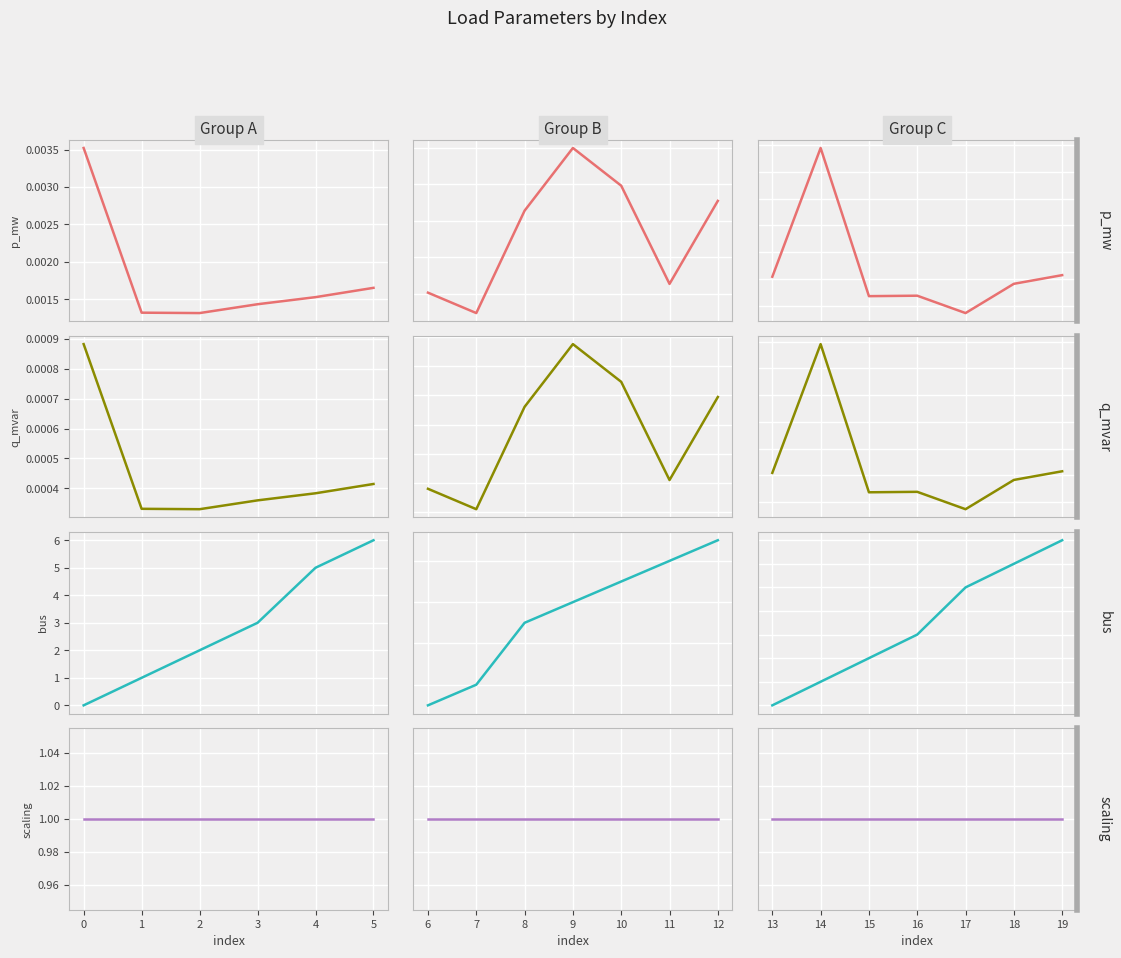

Which series has the largest total across all categories?

bus